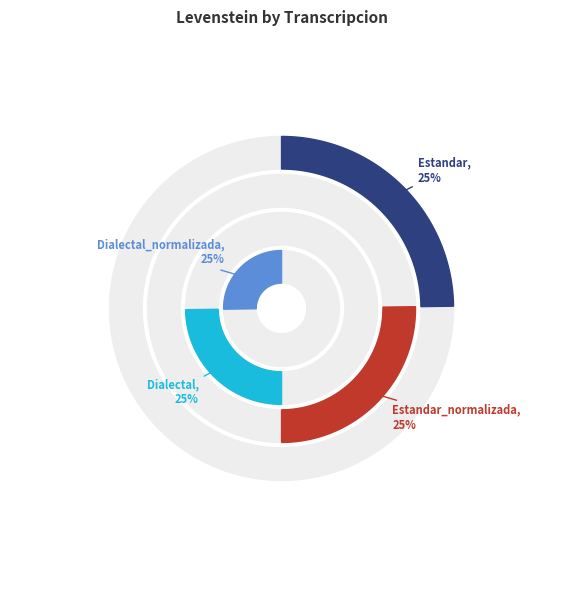

To the nearest percent, what is the average slice percentage?

25%